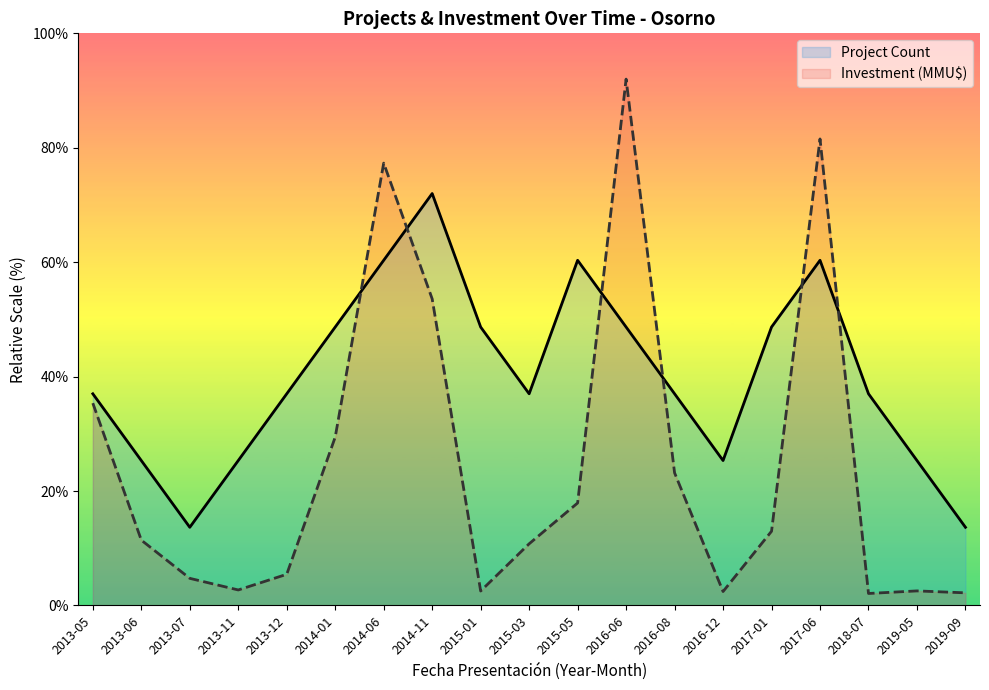

At which label is Investment (MMU$) closest to 47?

2014-11